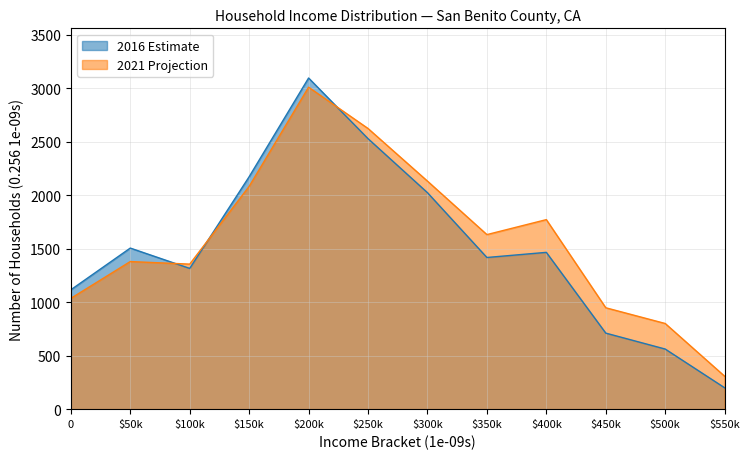

At how many categories does at least one series exceed 2995?

1